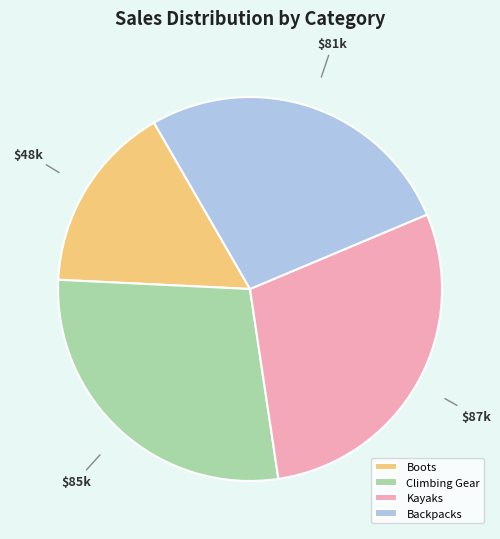

Which has a higher value, Boots or Climbing Gear?

Climbing Gear